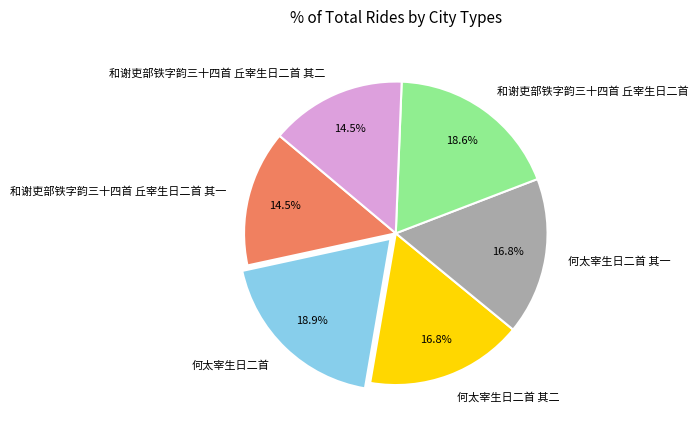

Approximately how many times larger is the value at 何太宰生日二首 其二 compared to 何太宰生日二首?

0.9